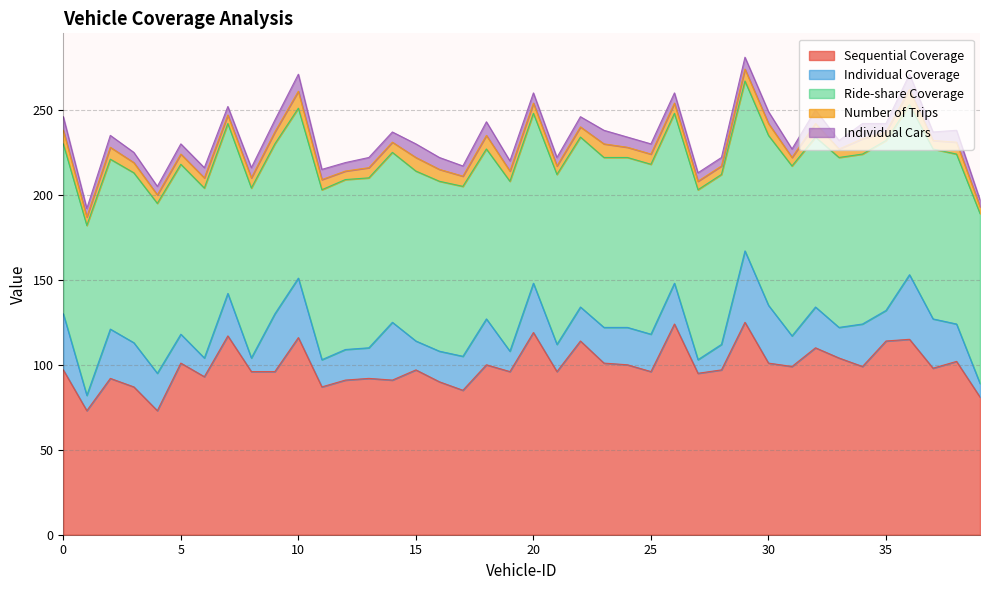

Which category has the highest value across all series?

29